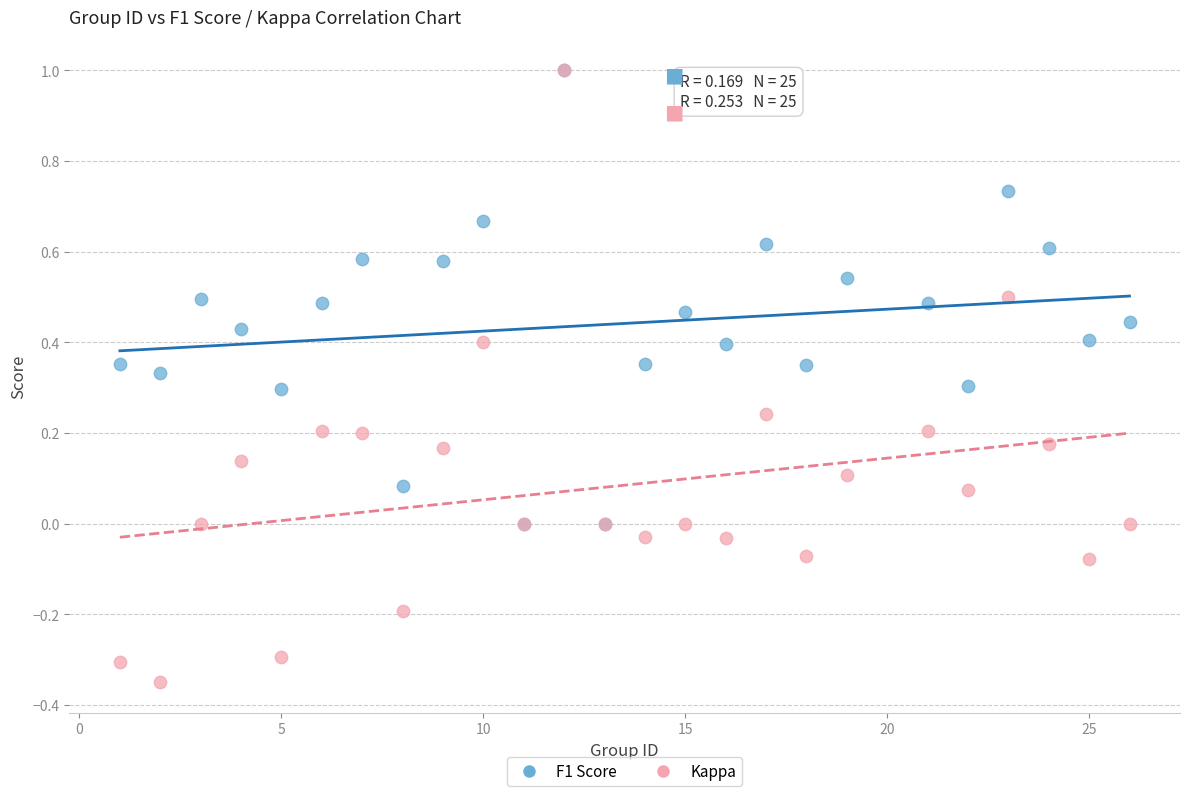

What are all the series names shown in the legend?

F1 Score, Kappa